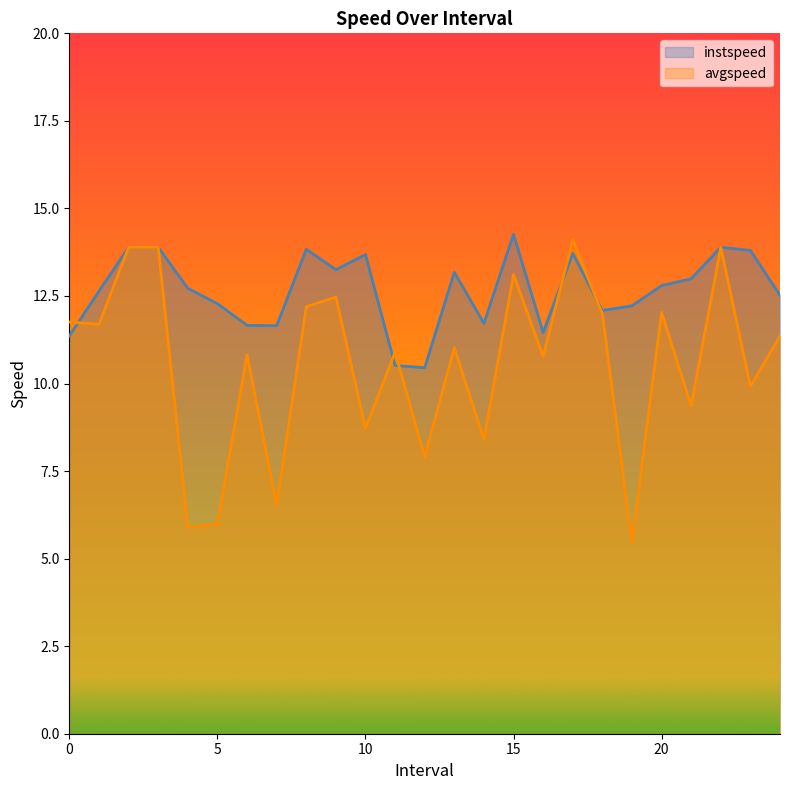

At which category does avgspeed reach its first local peak?

6.0